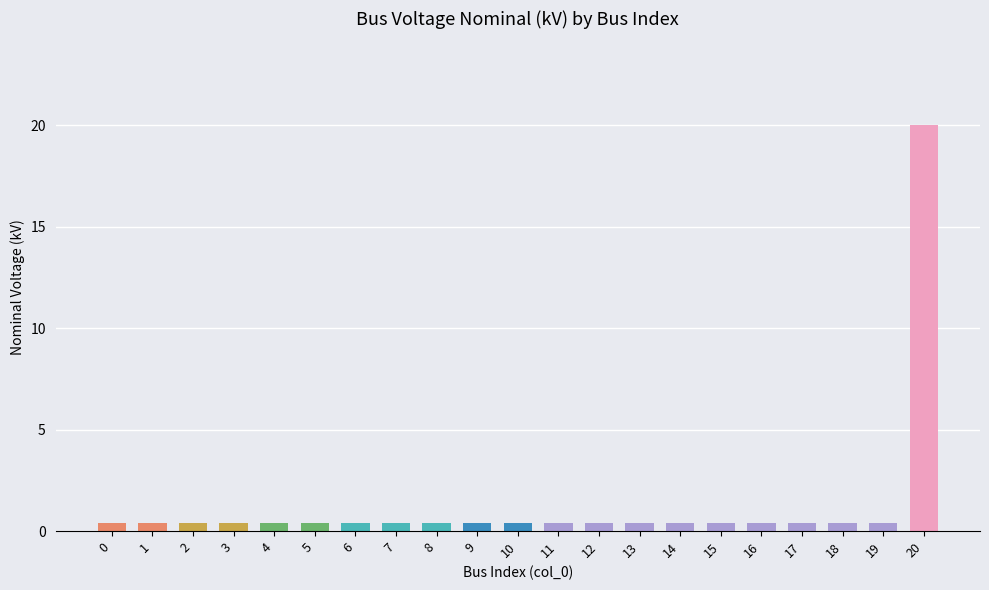

The chart shows a value of 0.4 at 17. True or false?

True